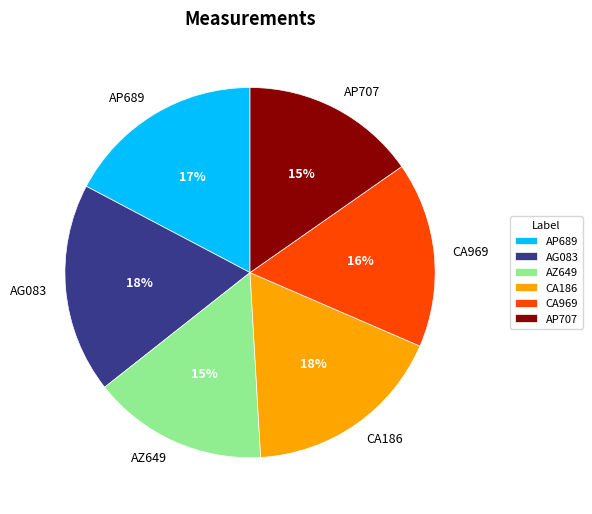

Is there a majority slice in this chart?

No